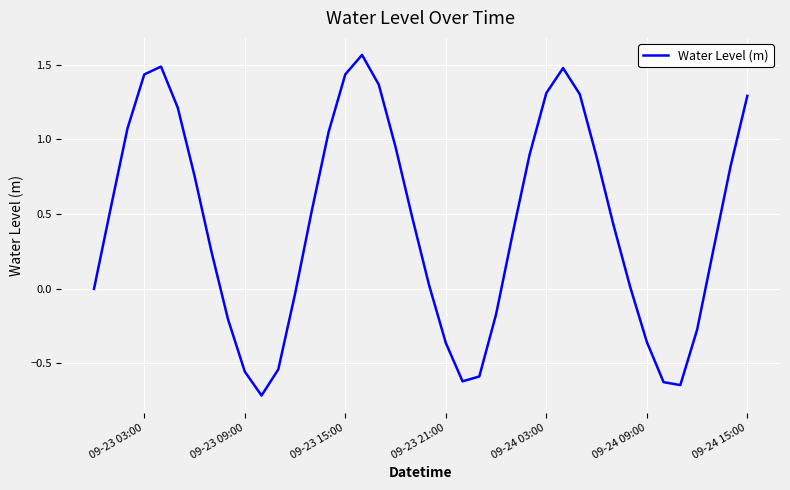

What is the difference between the second highest and second lowest values?

2.1